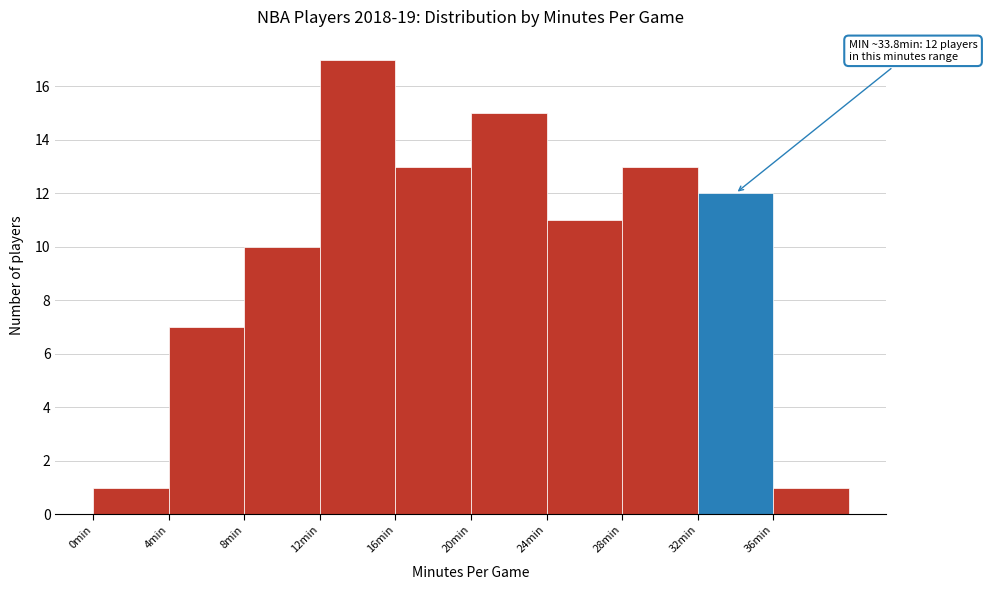

Which range on the x-axis has the tallest bar?

12 to 16